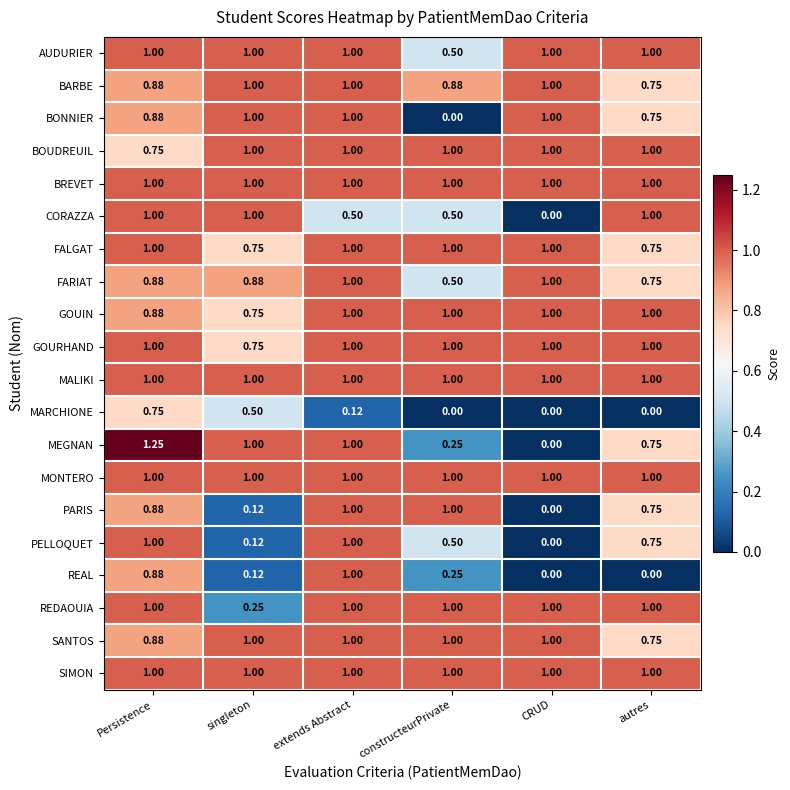

Is the value of BONNIER at Persistence greater than the value of MALIKI at singleton?

No